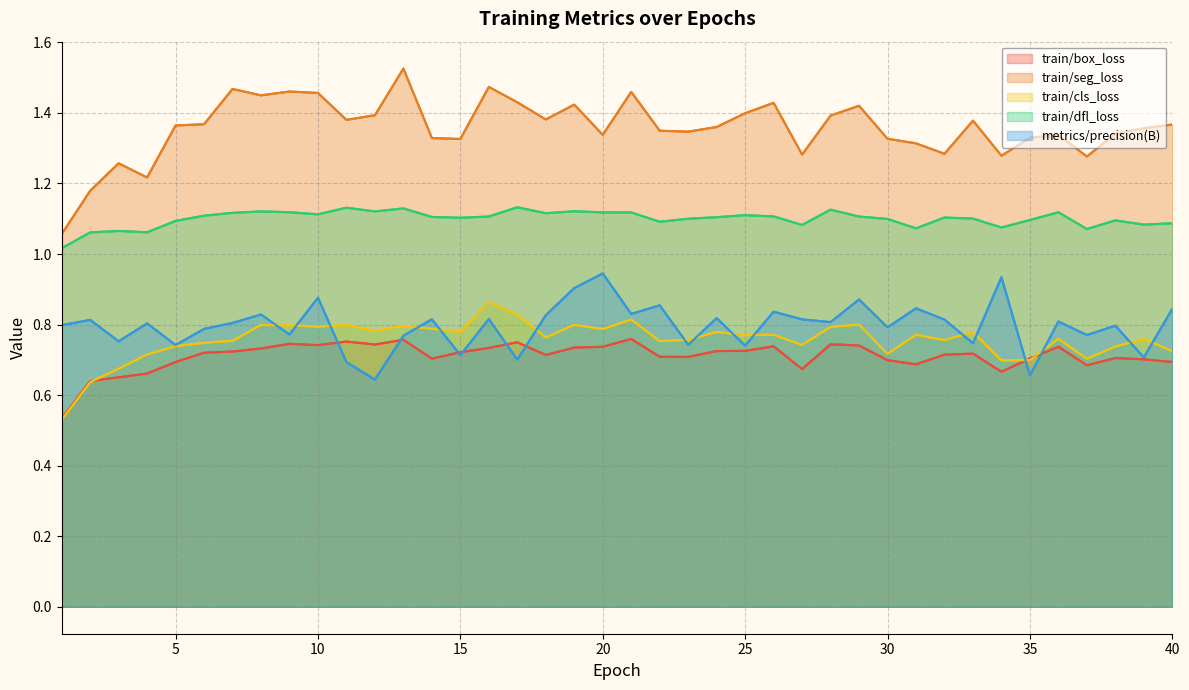

What is the minimum value for train/cls_loss?

0.5